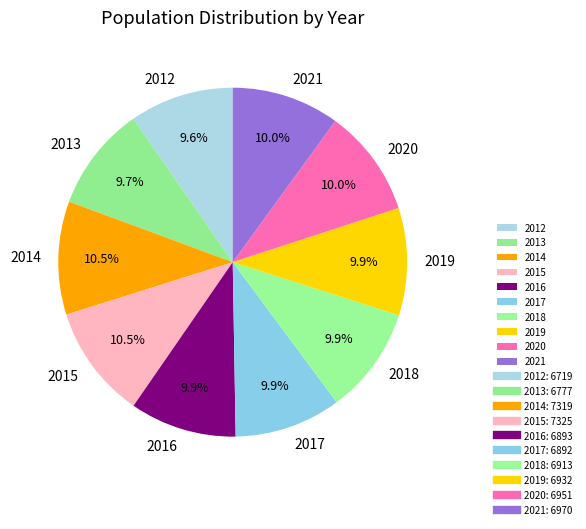

What percentage is the 2016 slice, to the nearest percent?

10%